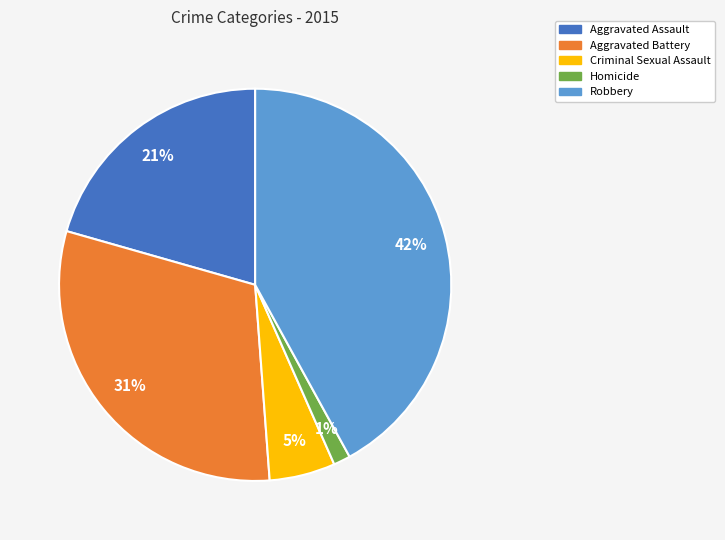

To the nearest percent, what portion does Aggravated Battery represent?

31%